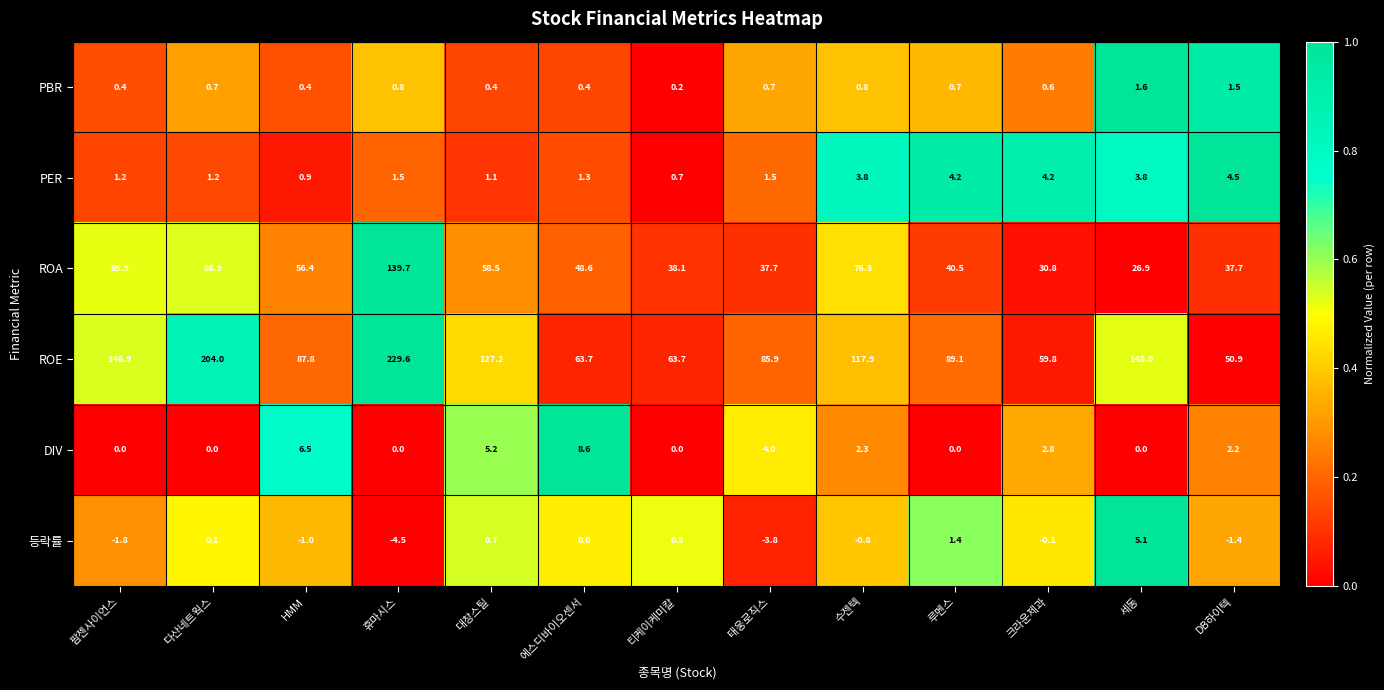

What is the total value across all series at 휴마시스?

367.1